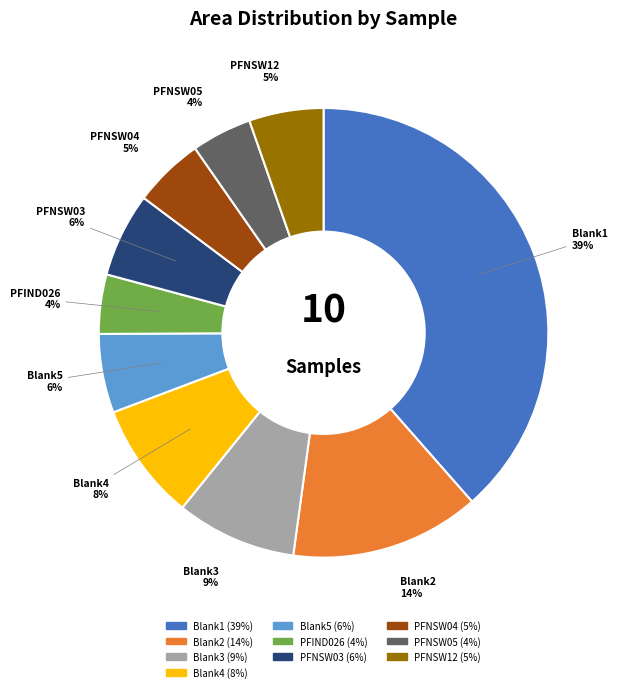

To the nearest percent, what is the average slice percentage?

10%